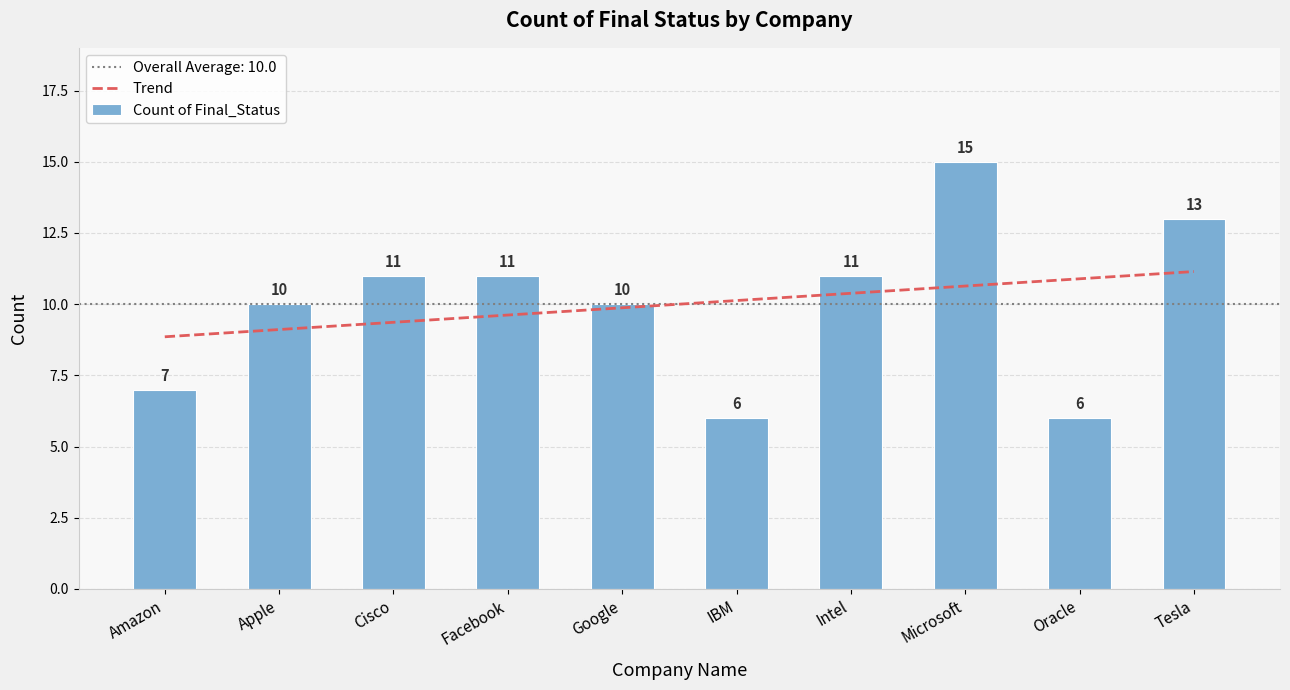

What is the label of the 3rd bar from the left?

Cisco